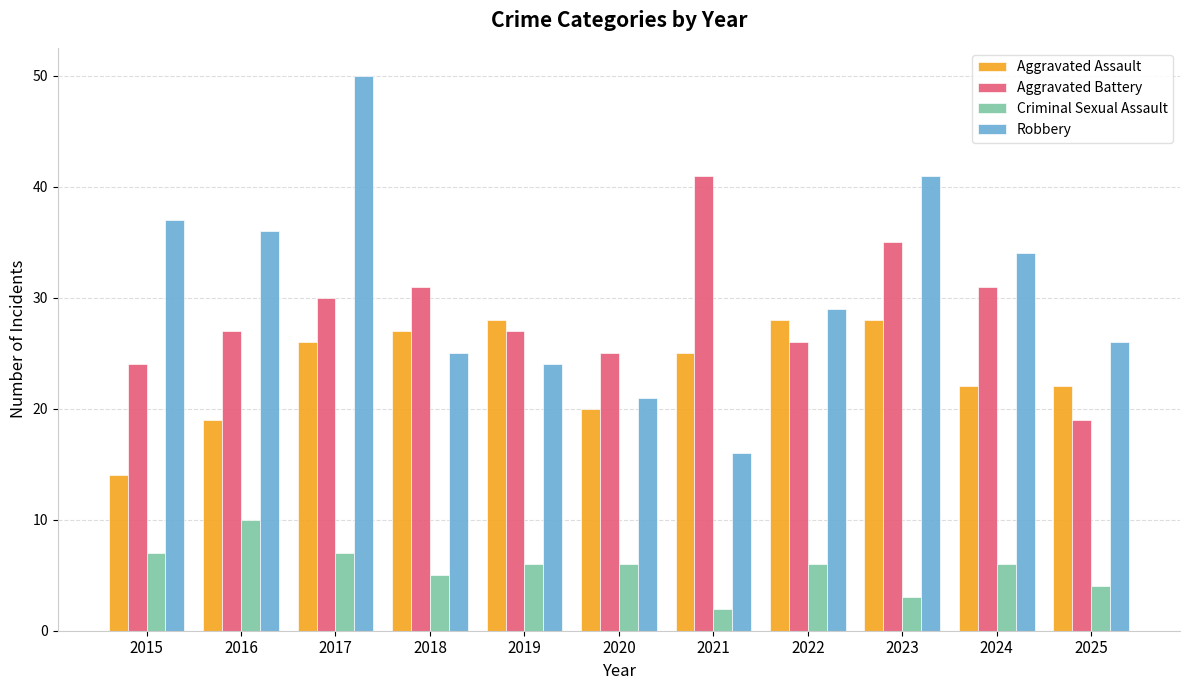

Which series has the largest range (max minus min)?

Robbery